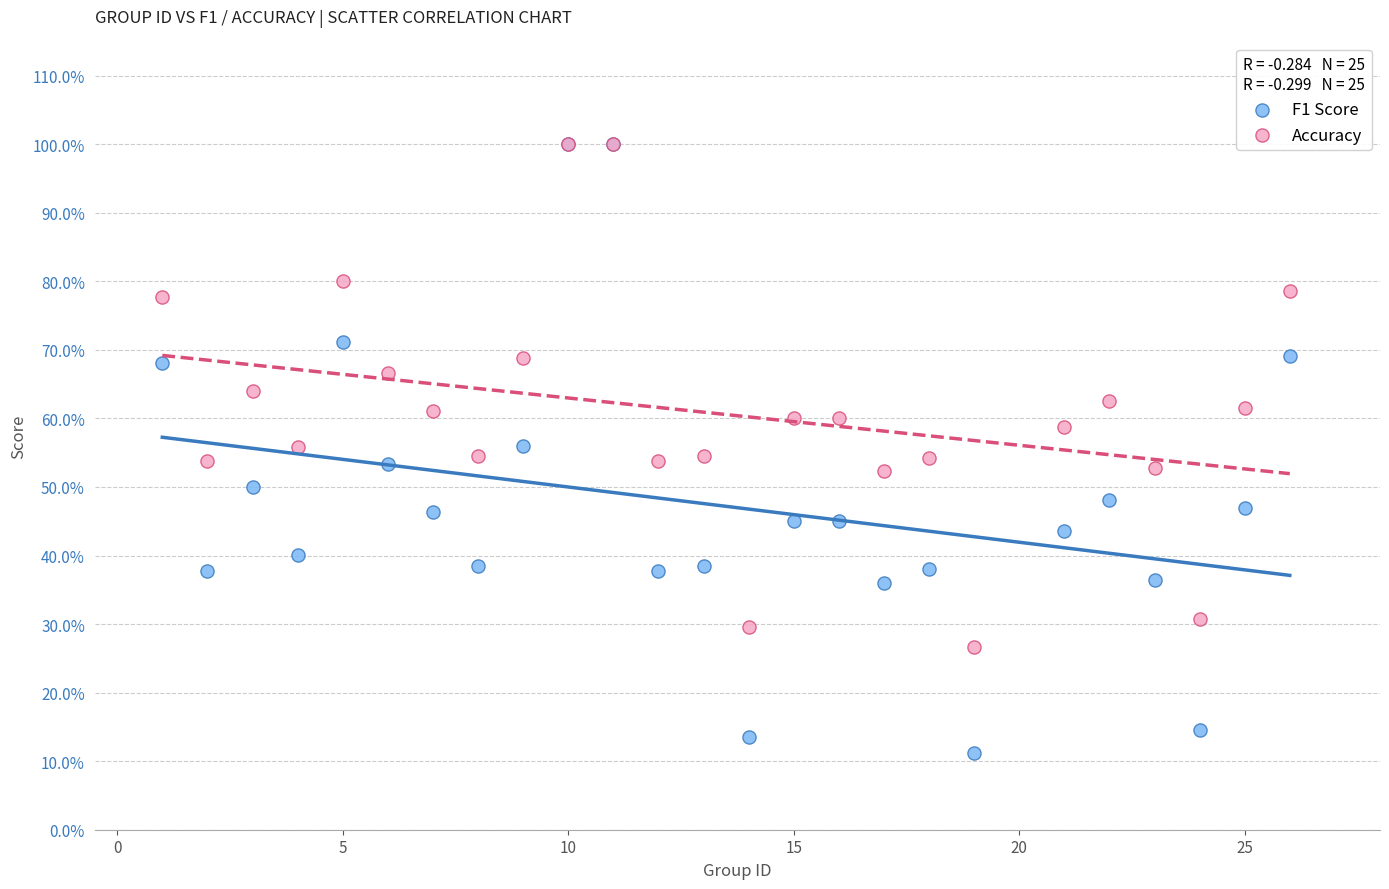

Which series reaches the minimum Y coordinate?

F1 Score